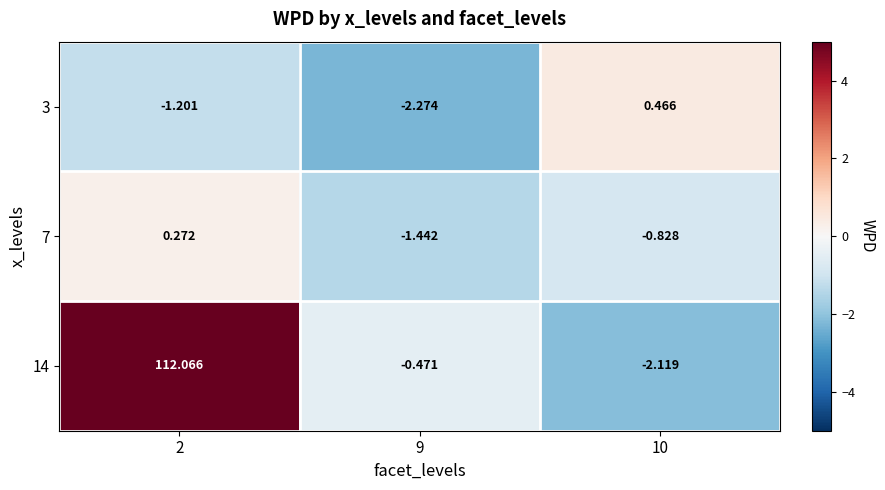

How many distinct data groups are displayed?

3